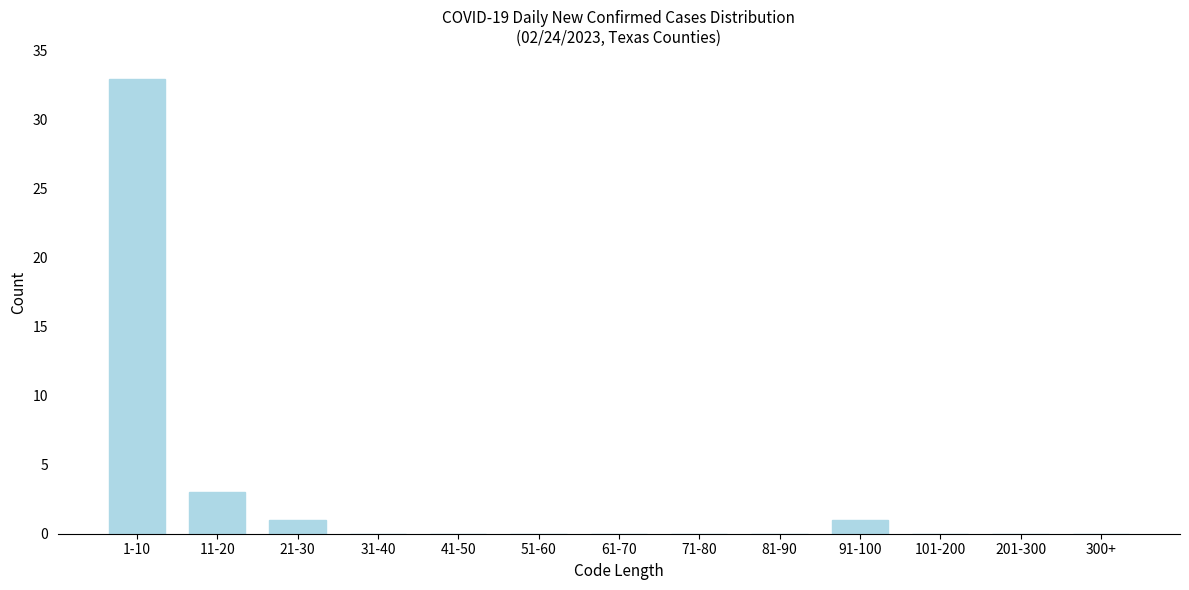

Reading left to right, transcribe all the data shown in this chart.

1-10=33	11-20=3	21-30=1	31-40=0	41-50=0	51-60=0	61-70=0	71-80=0	81-90=0	91-100=1	101-200=0	201-300=0	300+=0